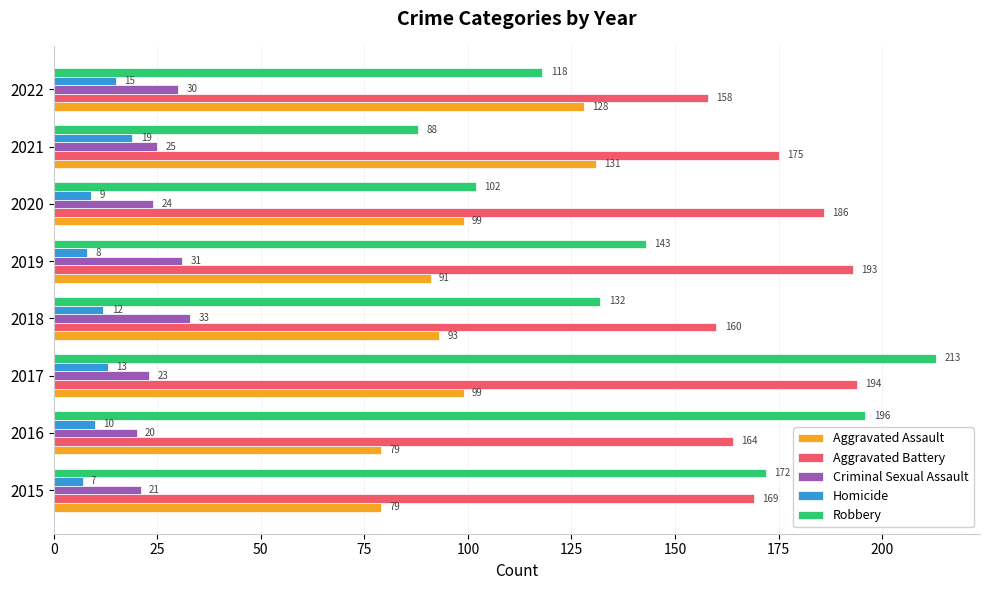

What is the average value of the Criminal Sexual Assault series?

26